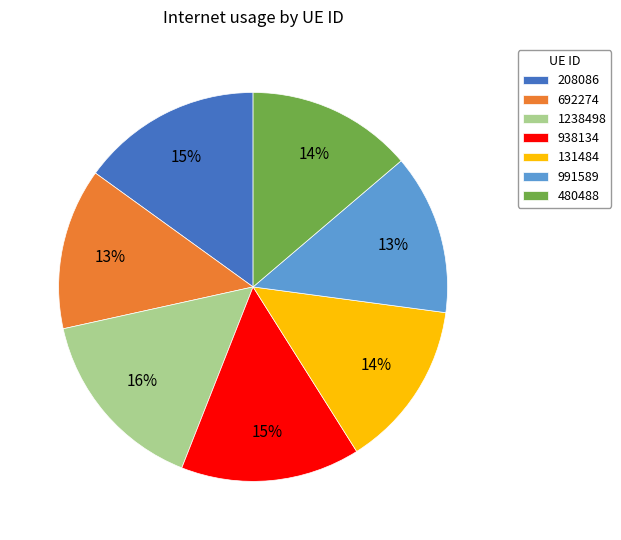

What percentage is the 480488 slice, to the nearest percent?

14%